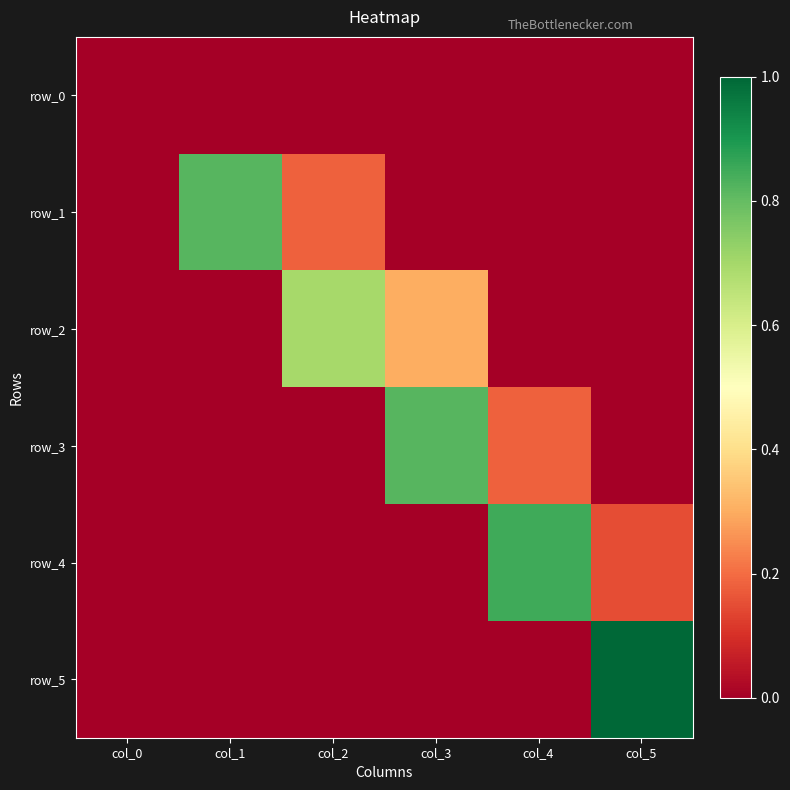

What is the highest value of the row_1 series?

0.8